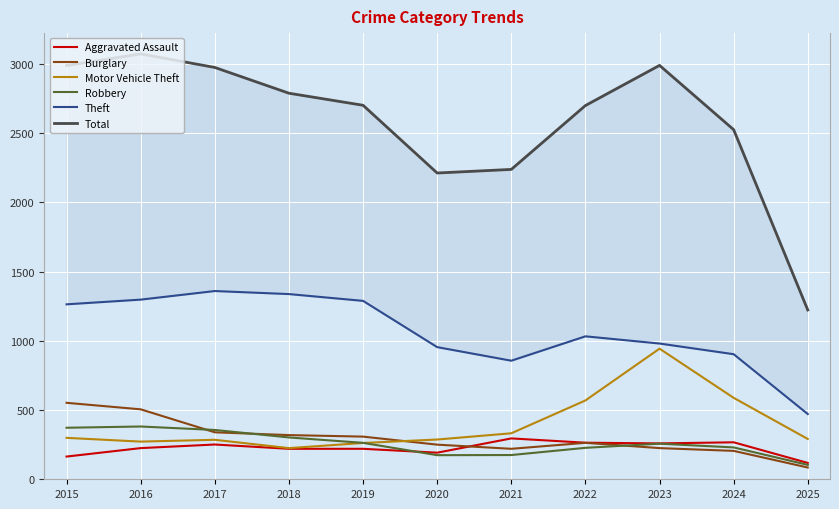

Which series has the widest spread of values?

Total